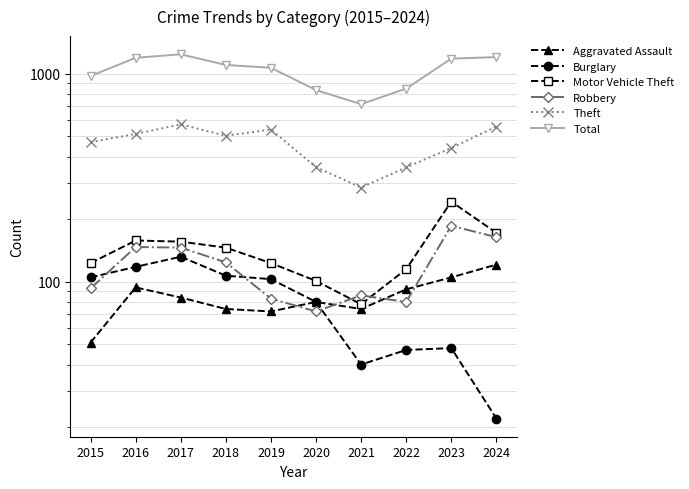

Rank the categories by Motor Vehicle Theft value from highest to lowest.

2023, 2024, 2016, 2017, 2018, 2015, 2019, 2022, 2020, 2021